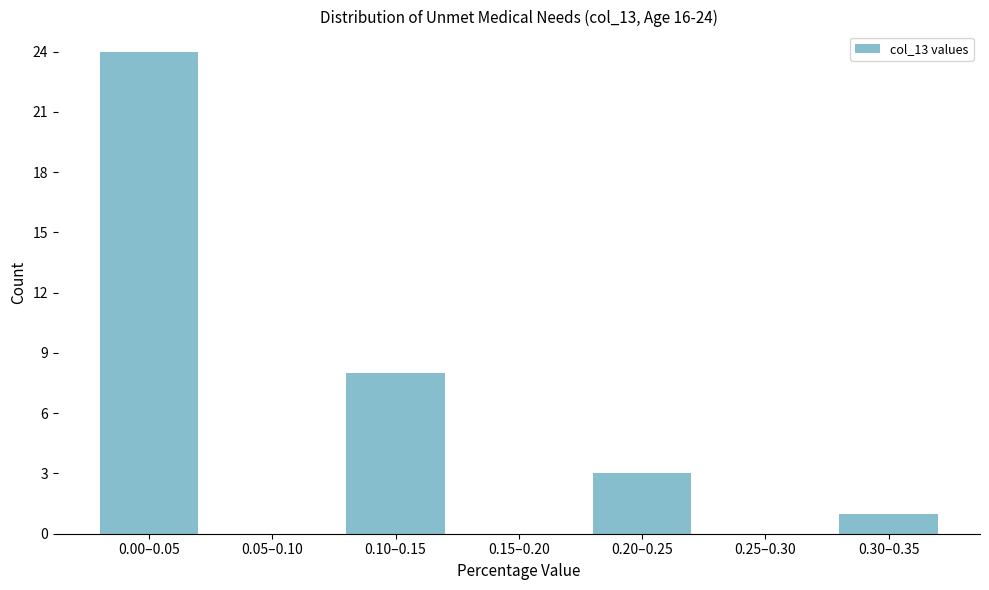

Reading left to right, list all the values displayed in this chart.

0.00–0.05=24	0.05–0.10=0	0.10–0.15=8	0.15–0.20=0	0.20–0.25=3	0.25–0.30=0	0.30–0.35=1